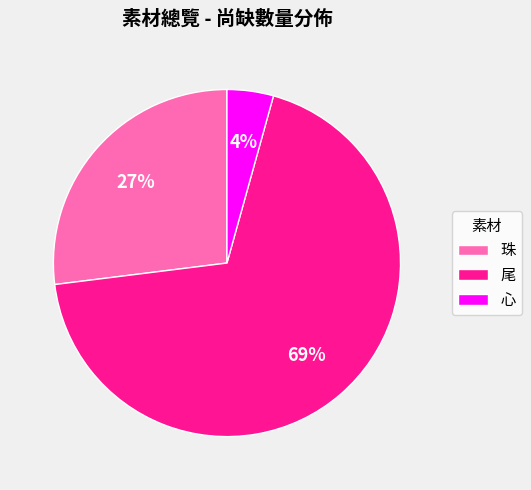

To the nearest percent, what portion does 珠 represent?

27%